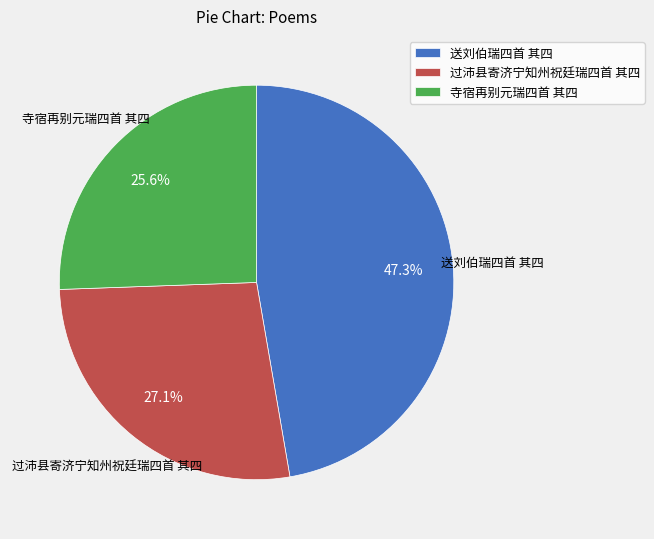

To the nearest percent, what percentage of the pie is 过沛县寄济宁知州祝廷瑞四首 其四?

27%